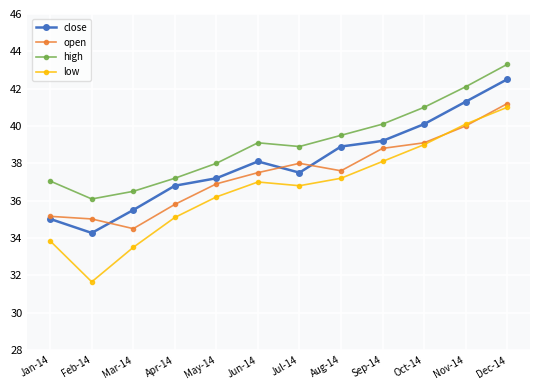

What is the maximum value shown in the chart?

43.3